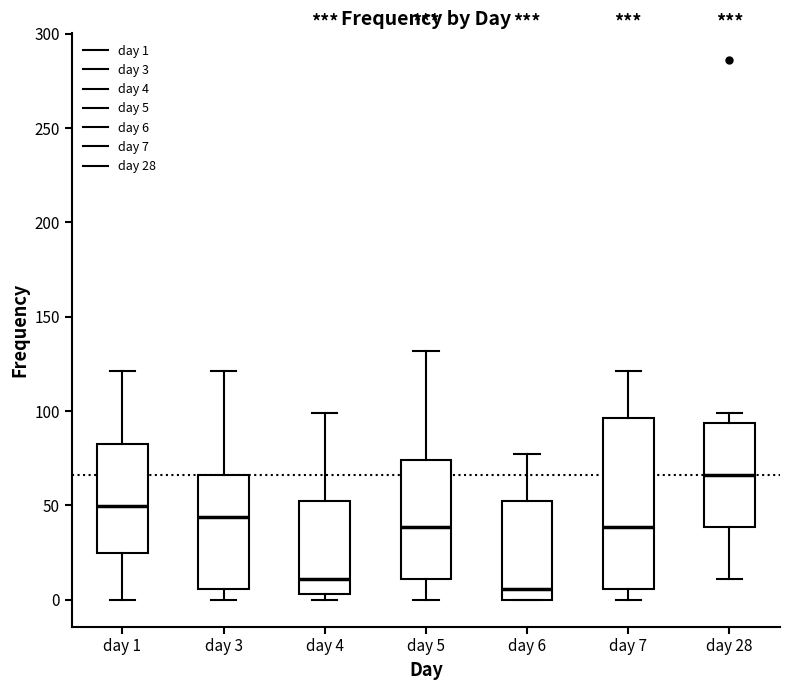

Reading left to right, read every box against the y-axis: the position of its median line, the range the box covers, and the ends of its whiskers. The values are not printed on the chart, so give them approximately, as read against the axis.

day 1: median 50, box 25 to 85, whiskers 0 to 120
day 3: median 45, box 5 to 65, whiskers 0 to 120
day 4: median 10, box 5 to 50, whiskers 0 to 100
day 5: median 40, box 10 to 75, whiskers 0 to 130
day 6: median 5, box 0 to 50, whiskers 0 to 75
day 7: median 40, box 5 to 95, whiskers 0 to 120
day 28: median 65, box 40 to 95, whiskers 10 to 100